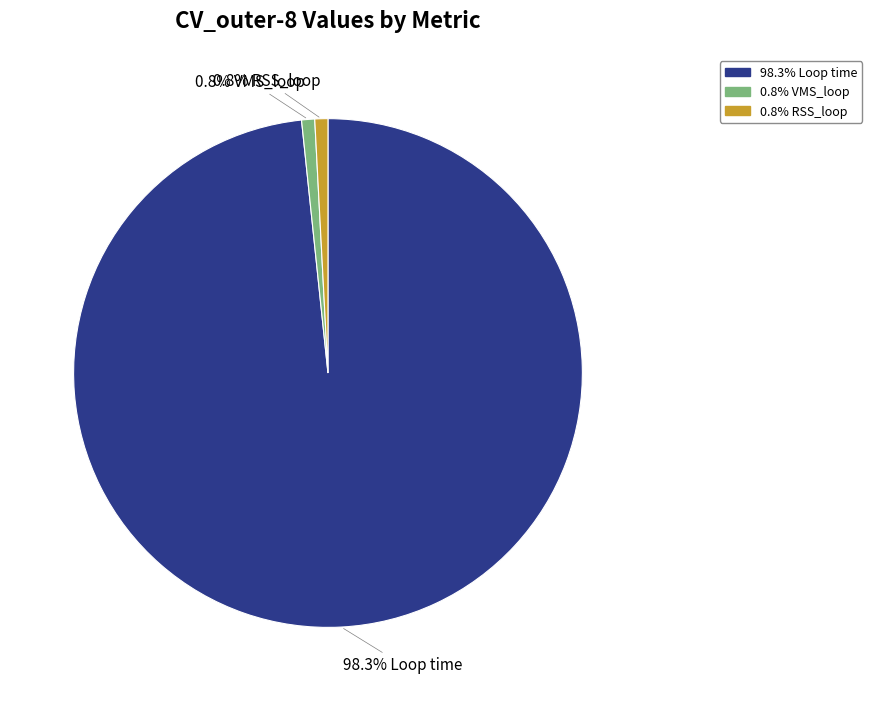

How many segments does this pie chart have?

3